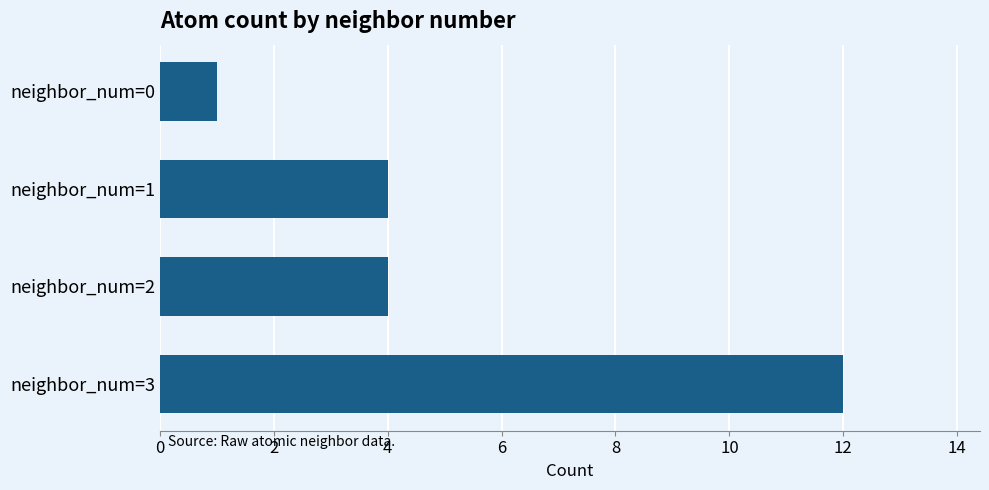

Reading top to bottom, list all the values displayed in this chart.

neighbor_num=0=1	neighbor_num=1=4	neighbor_num=2=4	neighbor_num=3=12